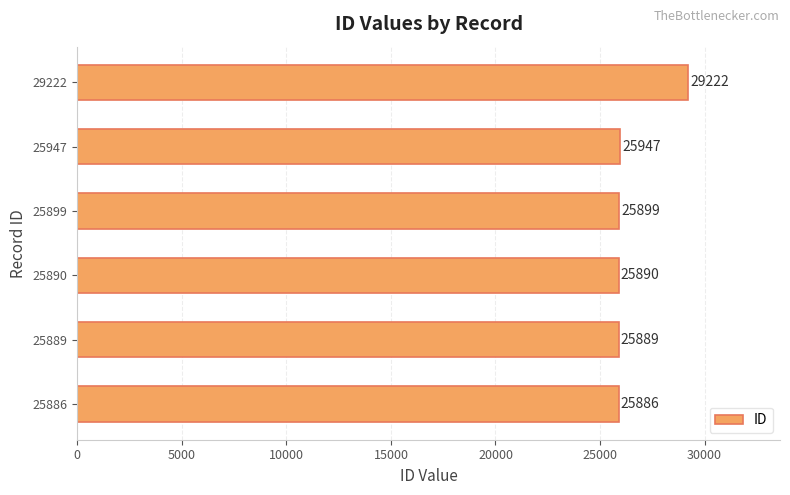

What is the difference between the maximum and minimum values?

3336